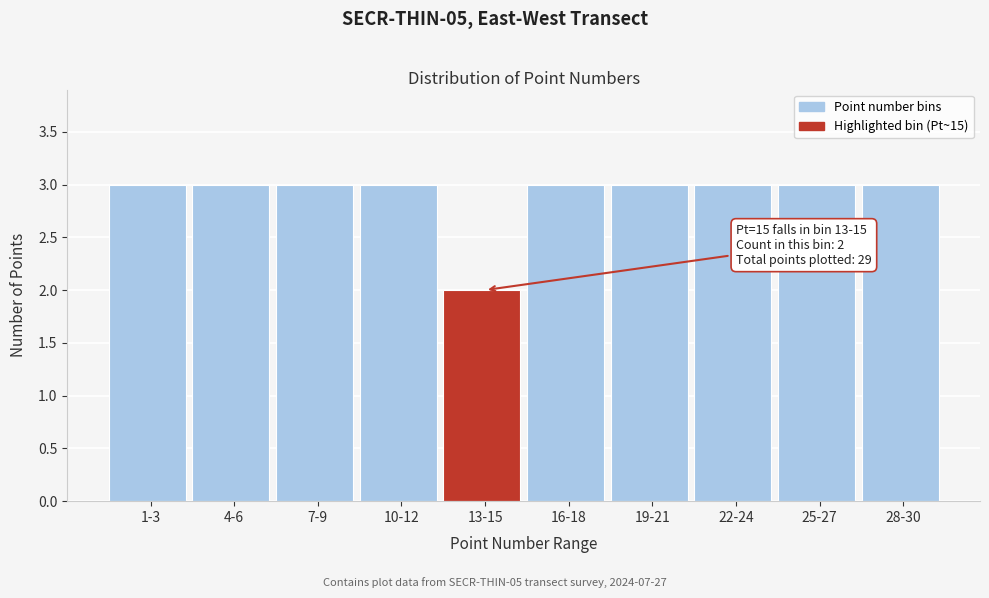

Reading right to left, list all the values displayed in this chart.

3	3	3	3	3	2	3	3	3	3